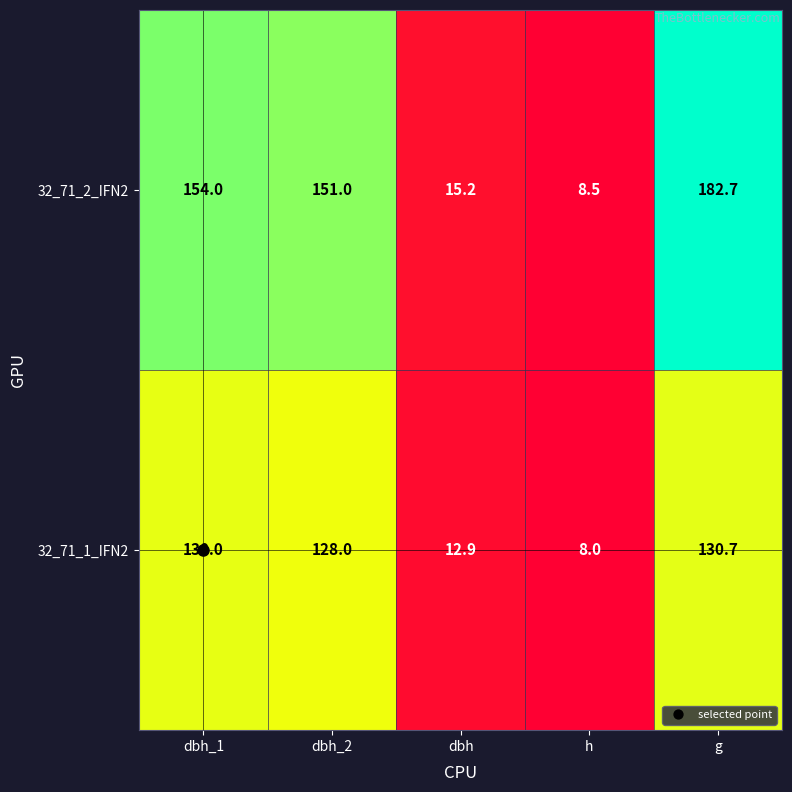

How many categories are shown in the chart?

5